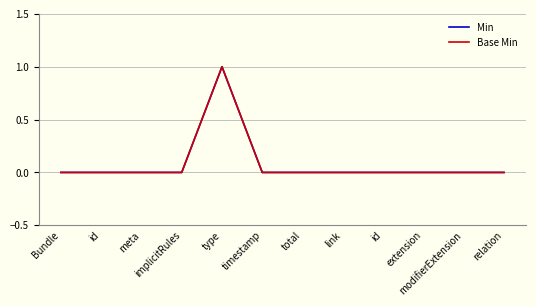

Does the chart display data point markers on the line(s)?

No